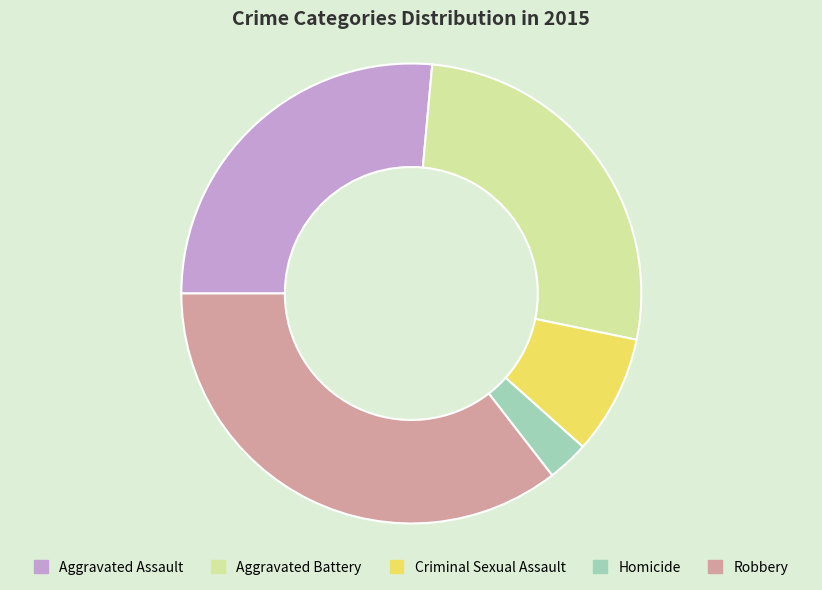

Count the number of slices in the pie.

5